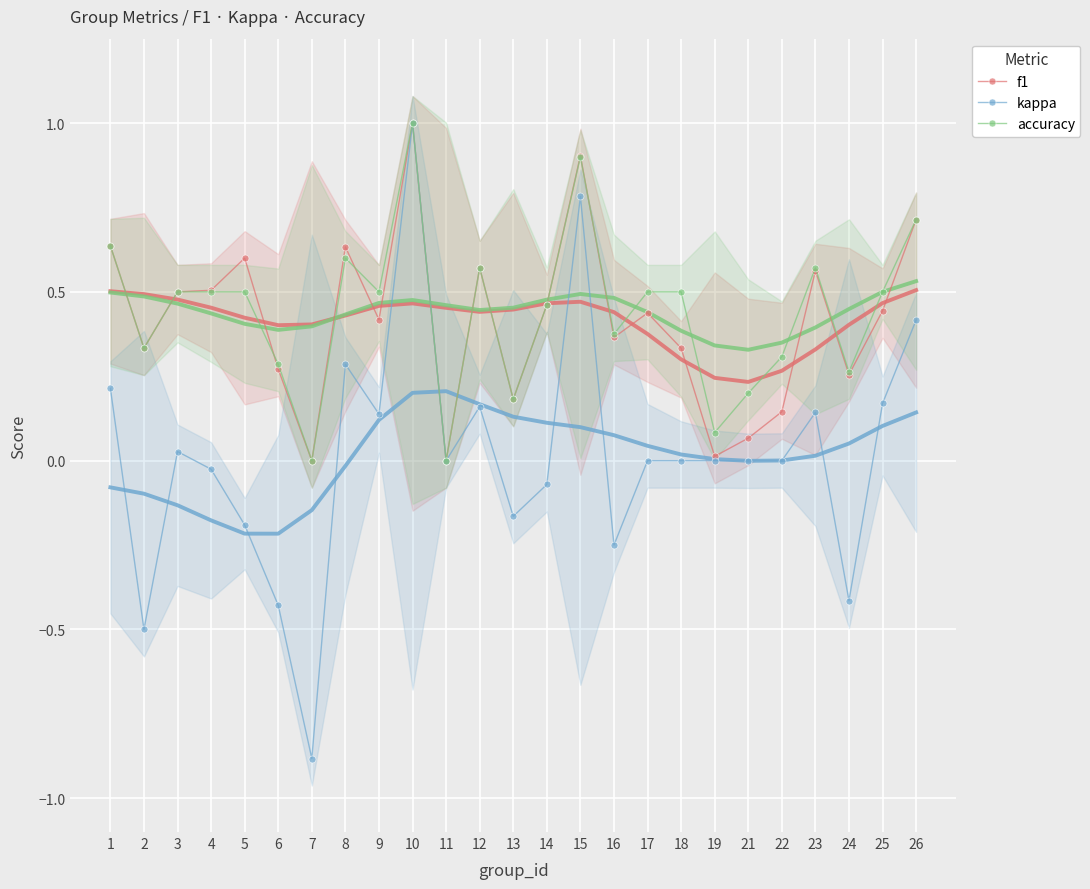

Where do accuracy and f1 first cross each other?

5 and 6